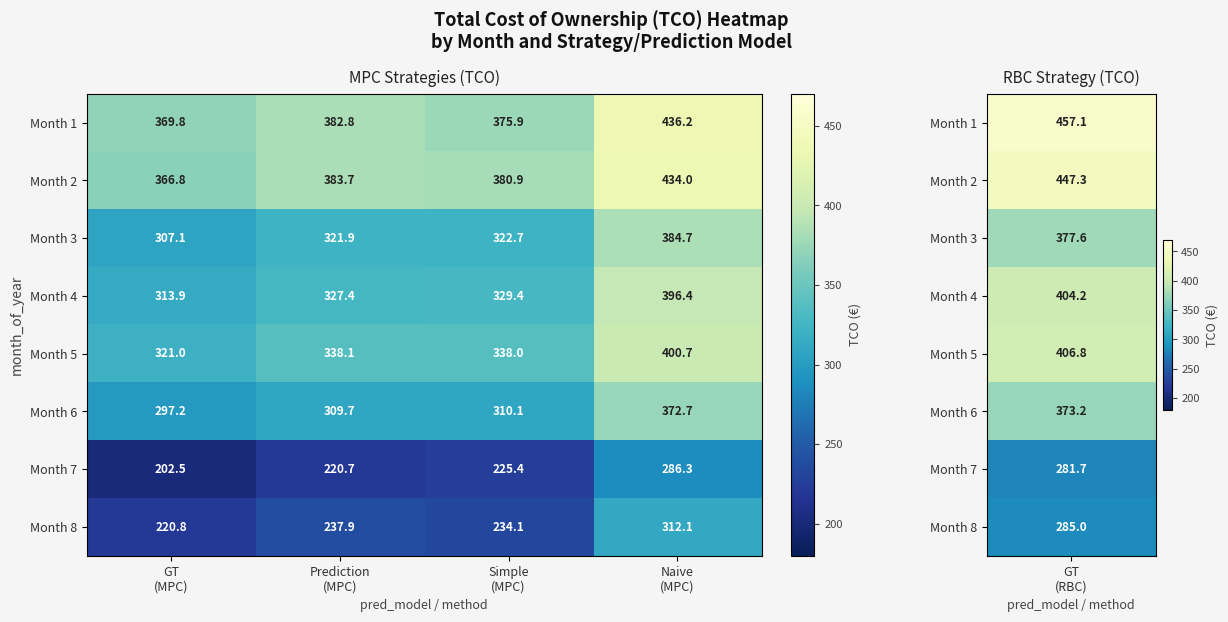

How many distinct data groups are displayed?

8